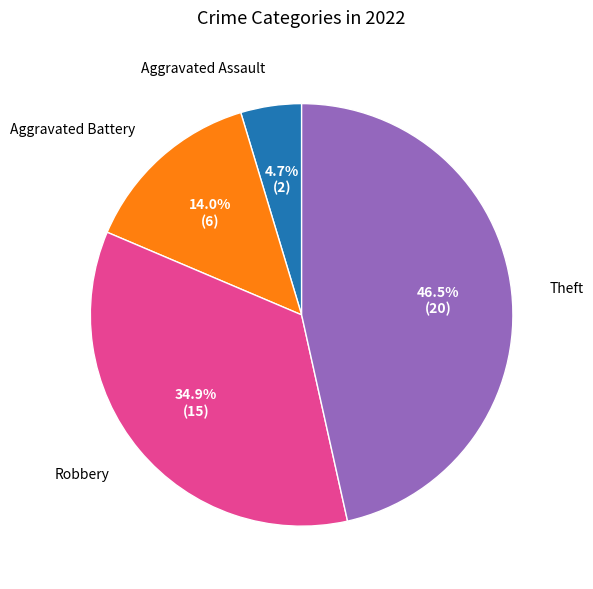

The Robbery slice represents 45% of the pie. True or false?

False